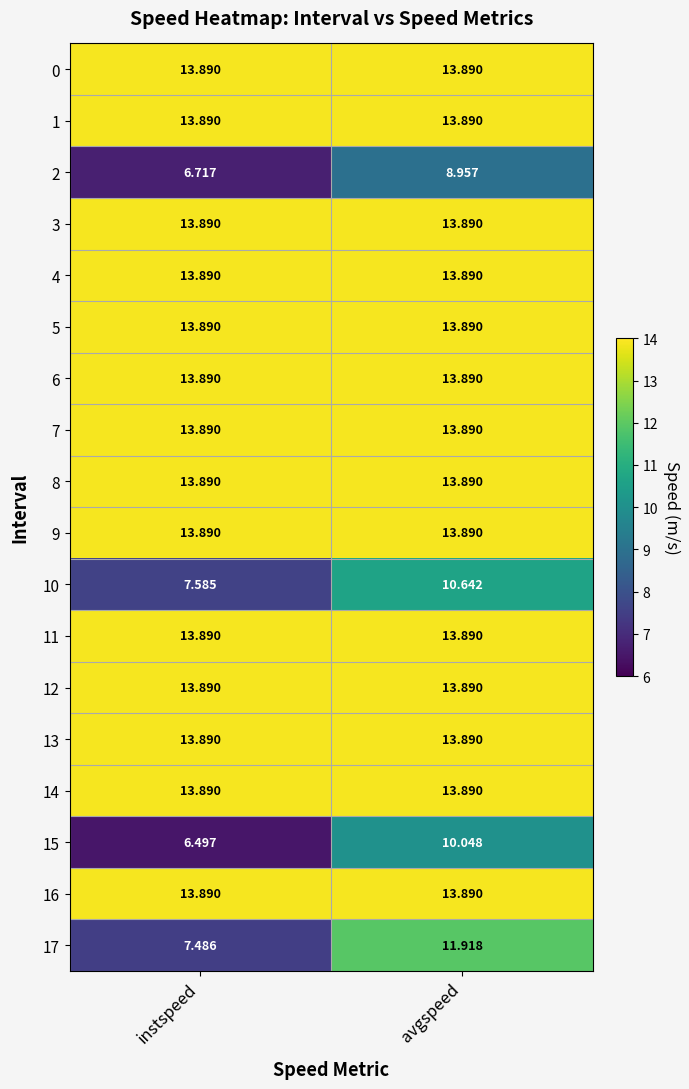

Which category has the highest value in the 10 series?

avgspeed